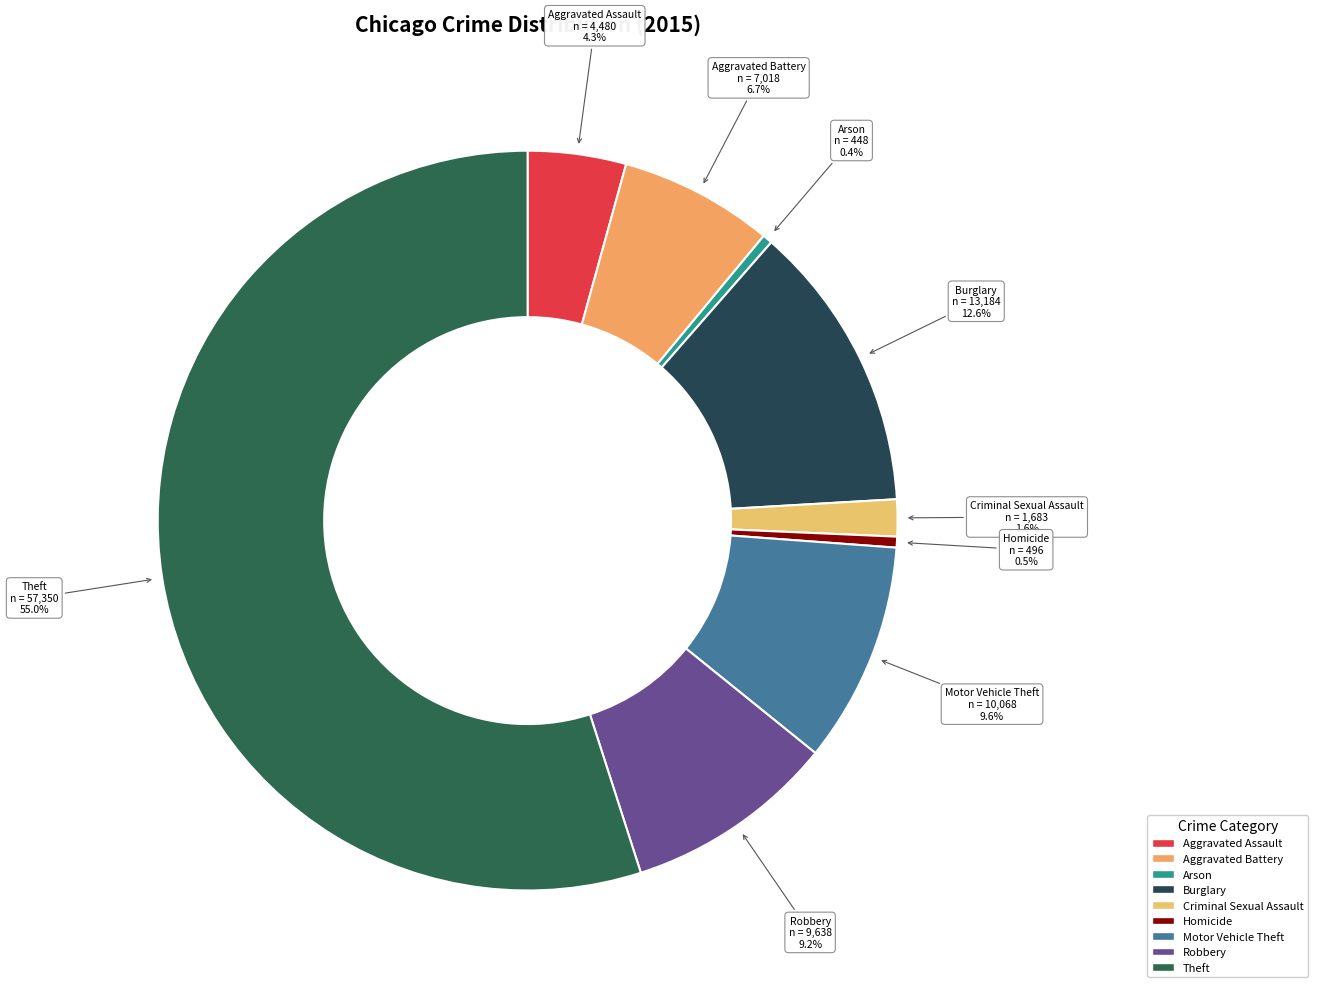

To the nearest percent, what is the difference between the largest and smallest slice percentages?

55%